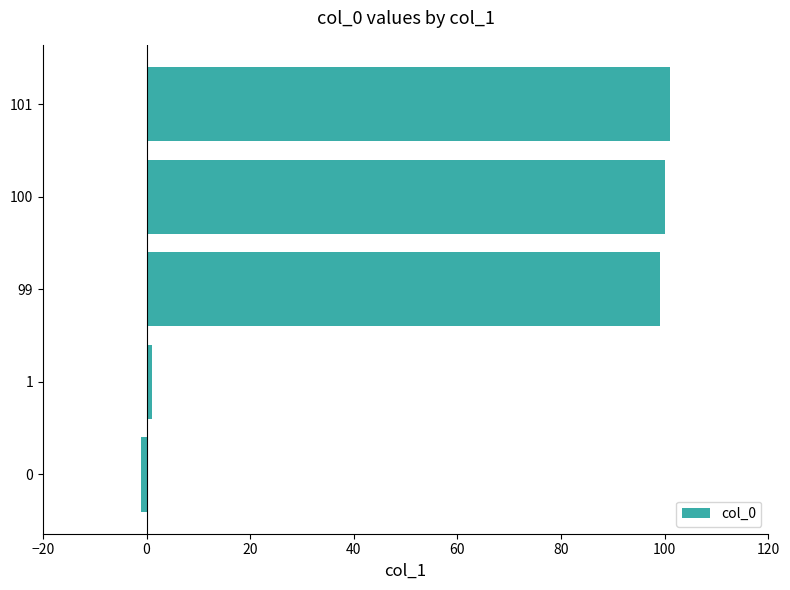

Does the chart contain any negative values?

Yes